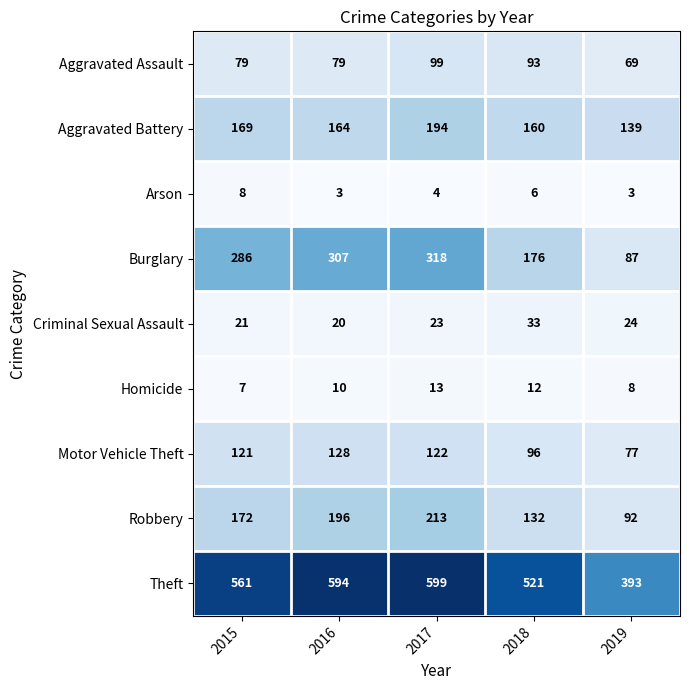

Which label corresponds to the largest value in the chart?

2017